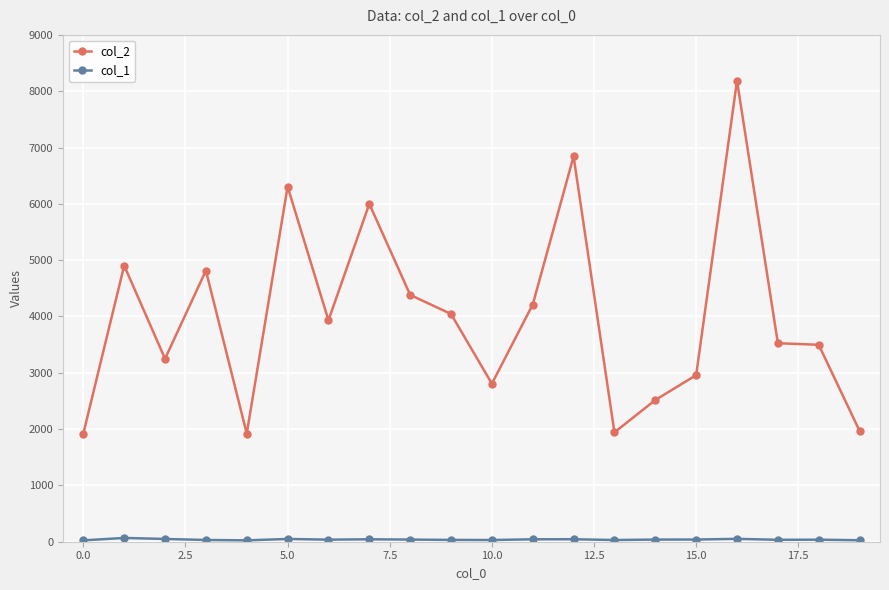

At how many categories does at least one series exceed 3758?

10